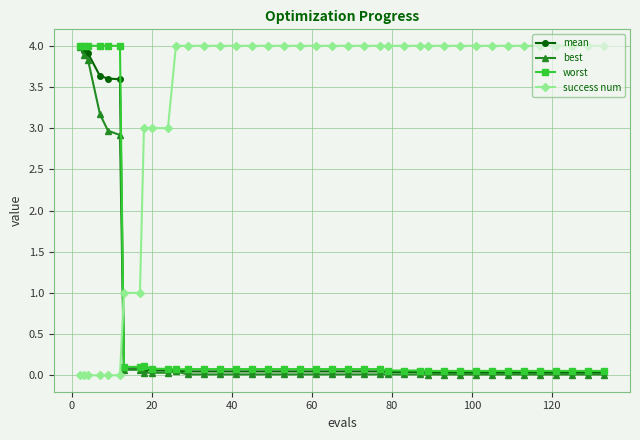

How many times do mean and success num cross each other?

1